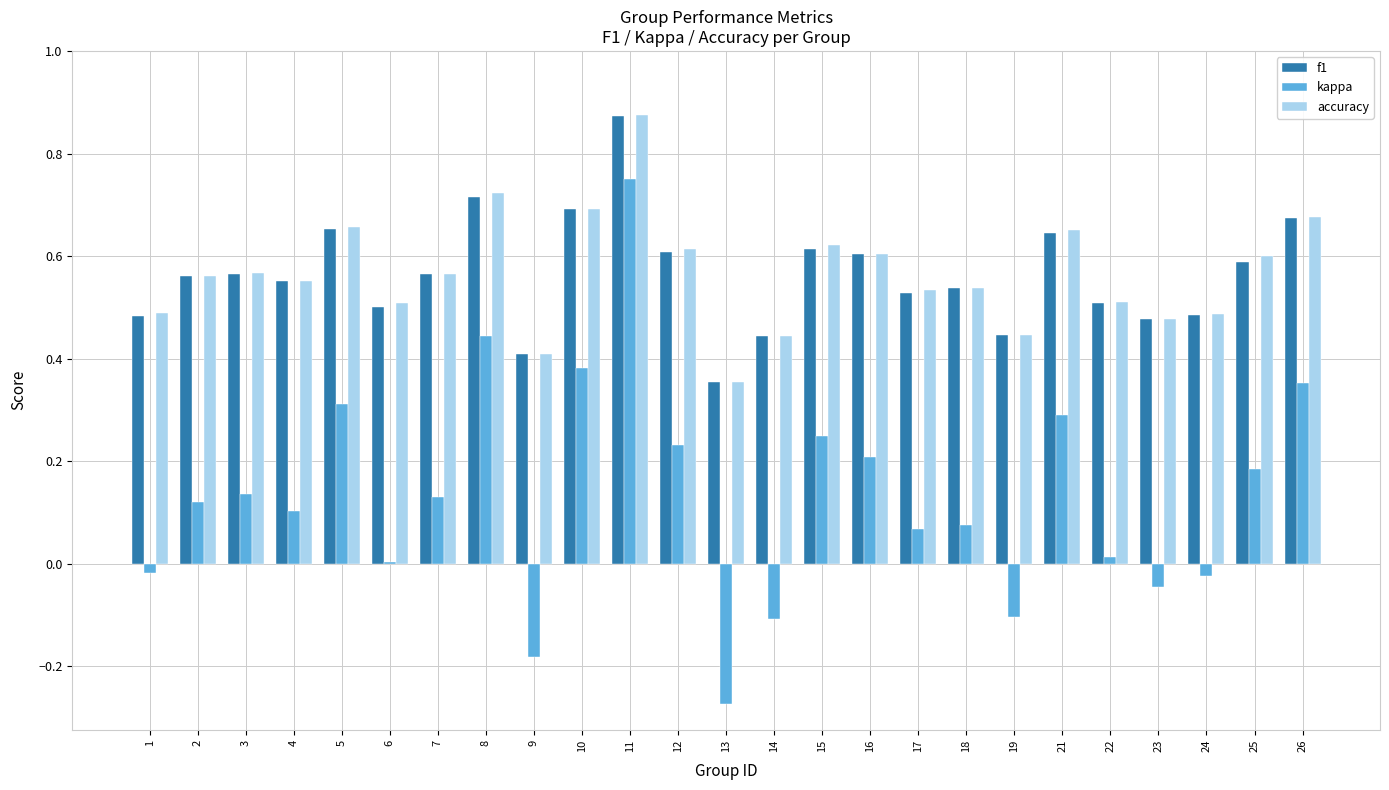

What are all the series names shown in the legend?

f1, kappa, accuracy